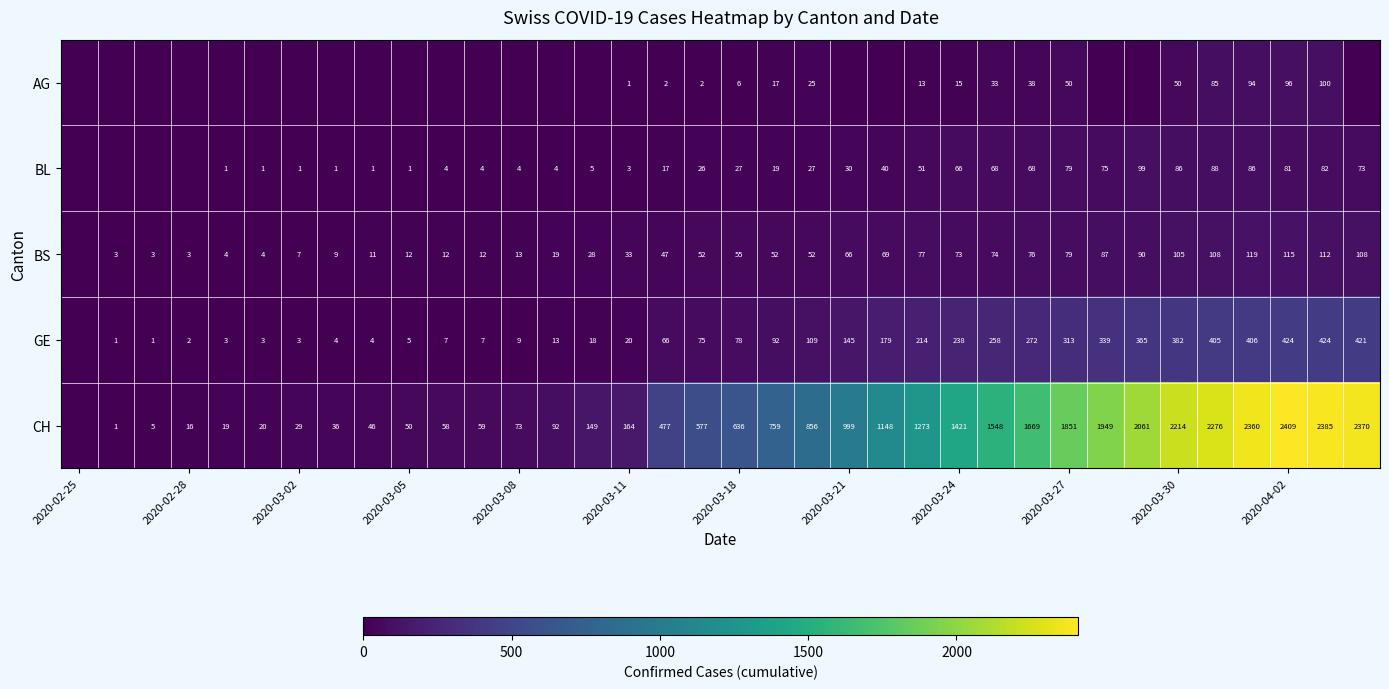

What is the spread (max minus min) of values at 19?

742